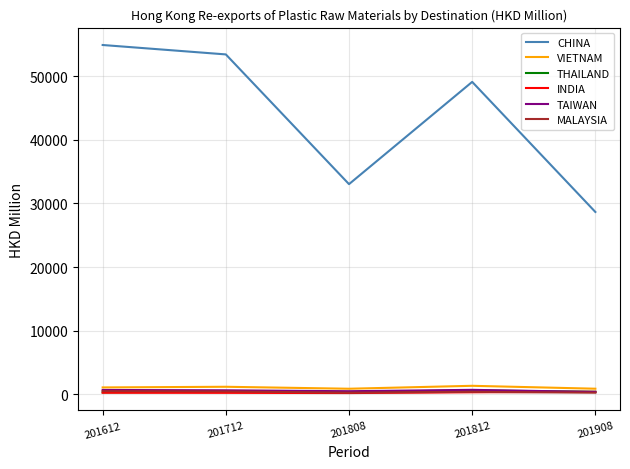

Which series has the largest total across all categories?

CHINA